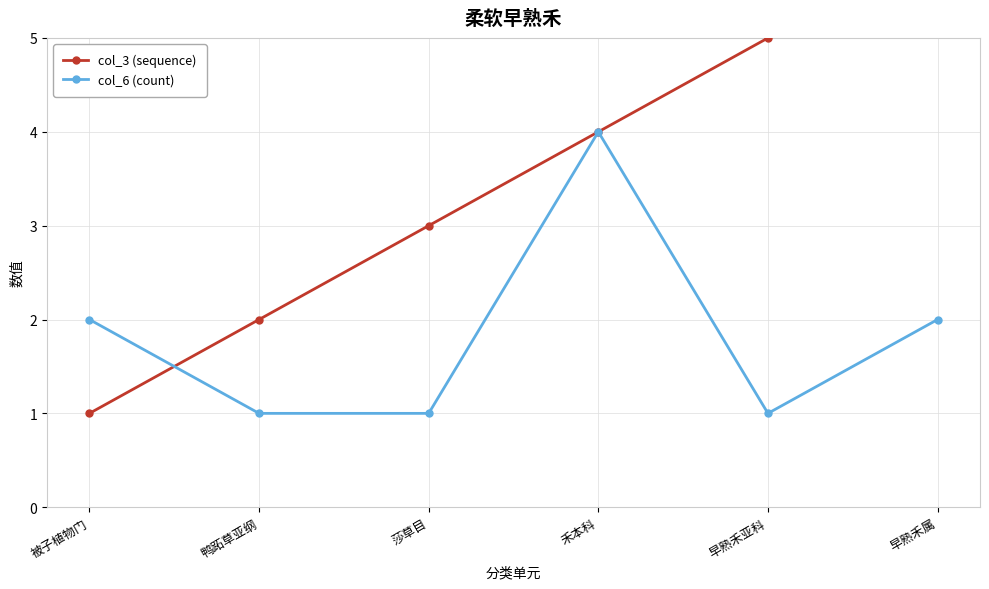

Where do col_6 (count) and col_3 (sequence) first cross each other?

被子植物门 and 鸭跖草亚纲